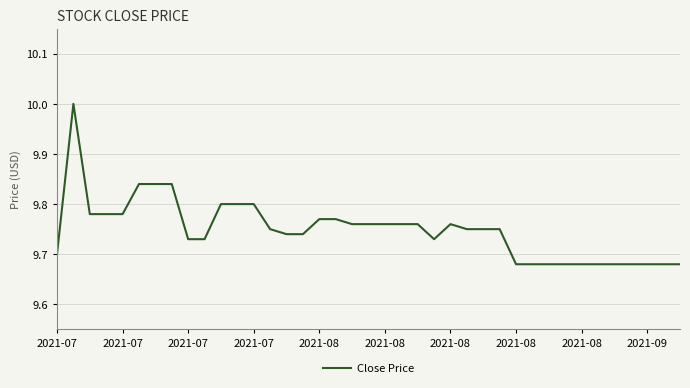

True or false: there are more than 1 points higher than both neighbors.

True